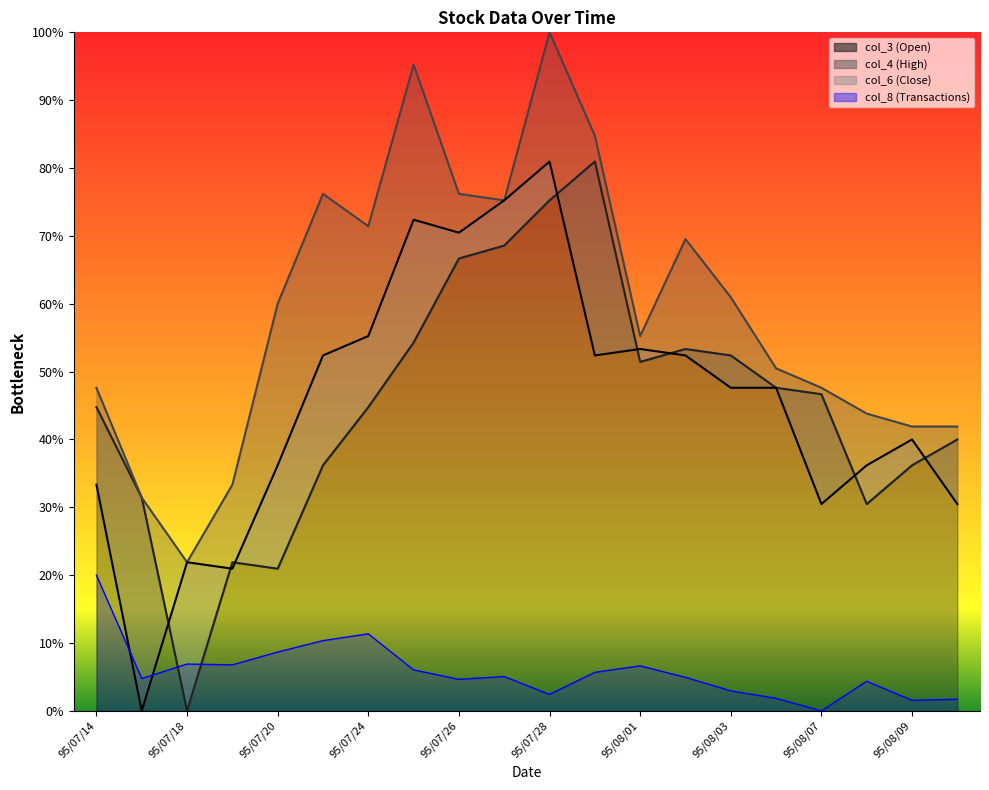

True or false: col_4 has a value of 1.0 at 95/07/28.

True